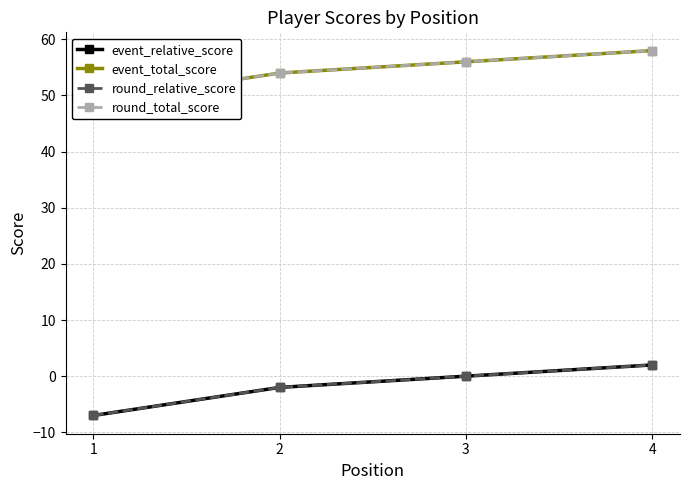

True or false: round_relative_score and event_relative_score intersect in this chart.

False